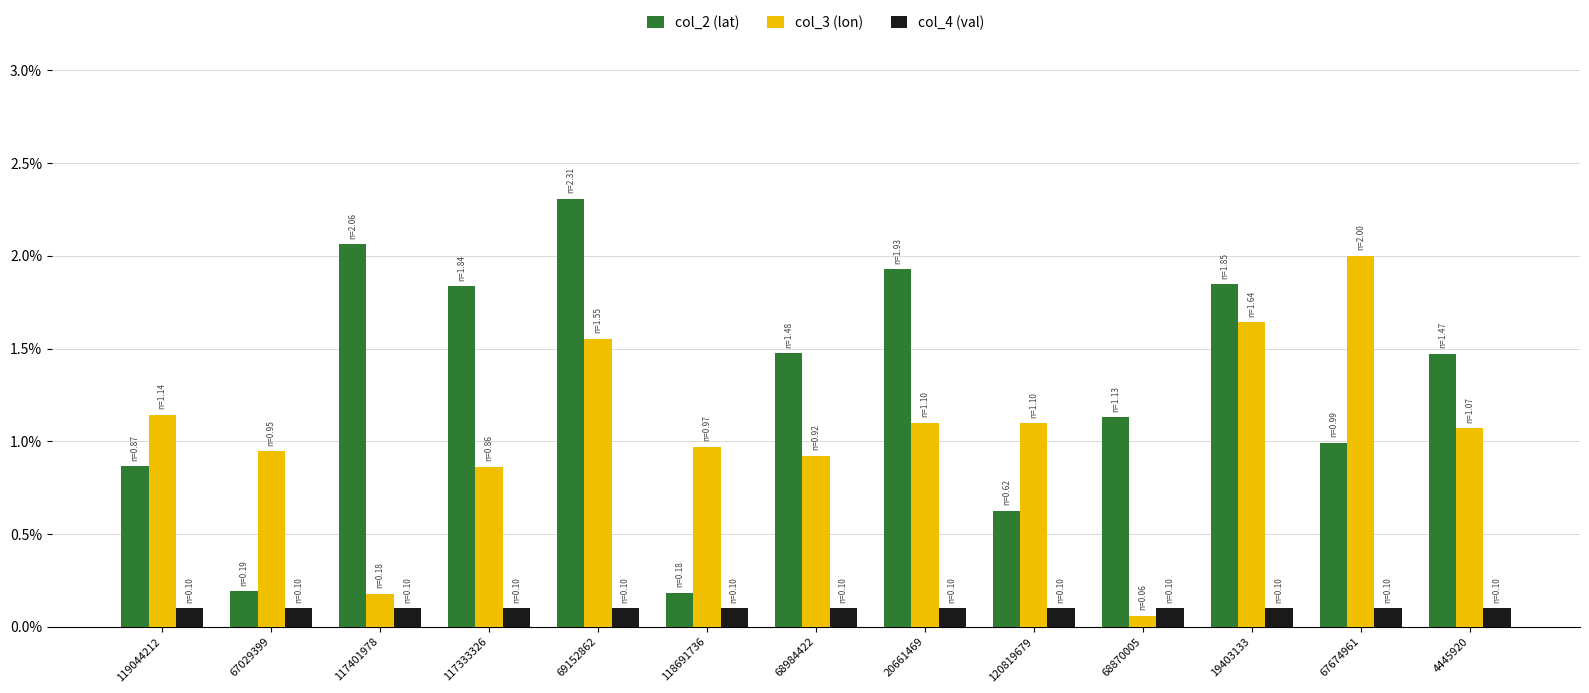

The col_4 (val) series shows 0.1 at 19403133. True or false?

True